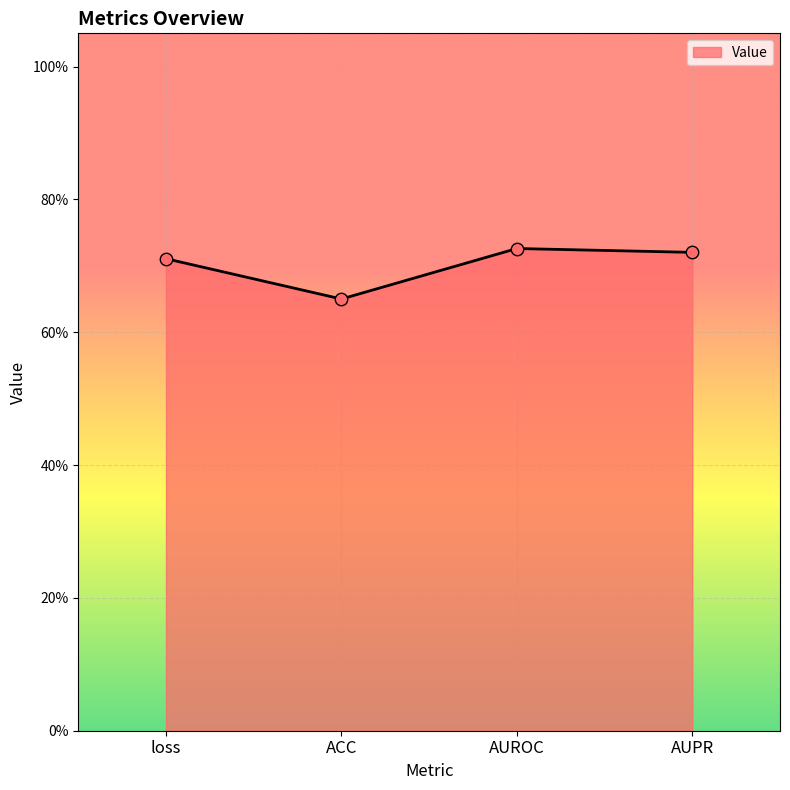

Does the chart have visible grid lines?

Yes